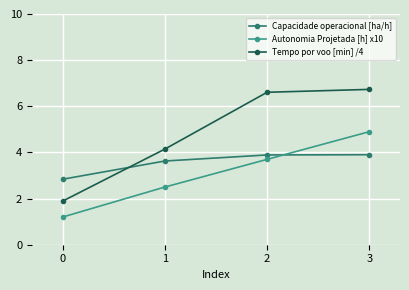

The value of Tempo por voo [min] /4 at 0 is 1.1. True or false?

False